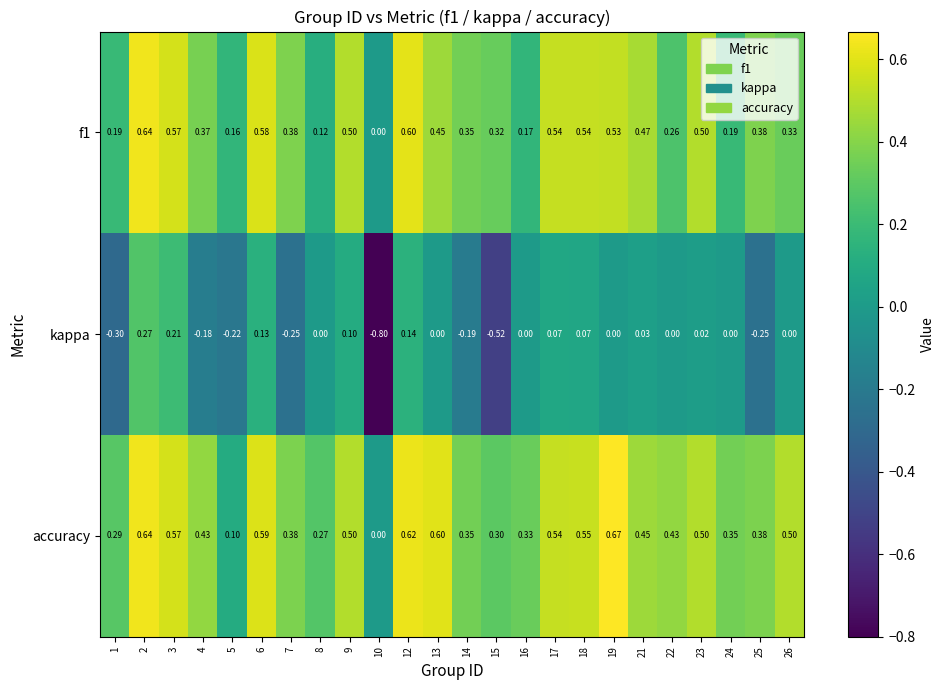

Is the value of f1 at 10 greater than the value of kappa at 5?

Yes